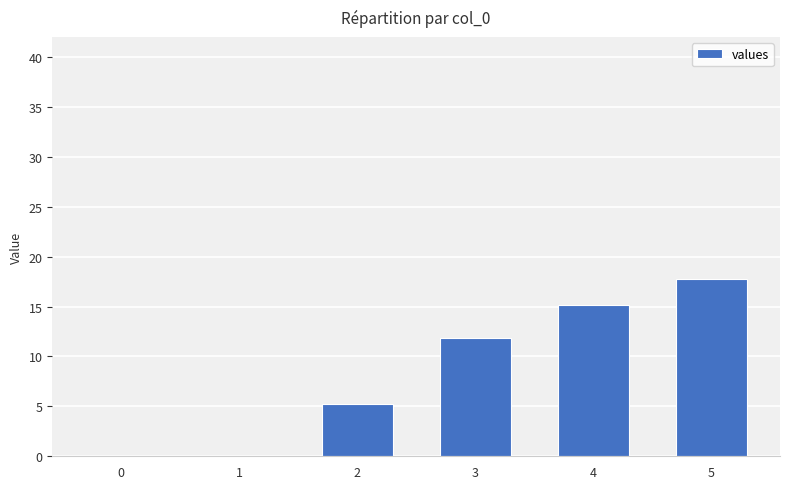

Reading left to right, transcribe all the data shown in this chart.

0=0.0	1=0.0	2=5.2	3=11.8	4=15.2	5=17.8